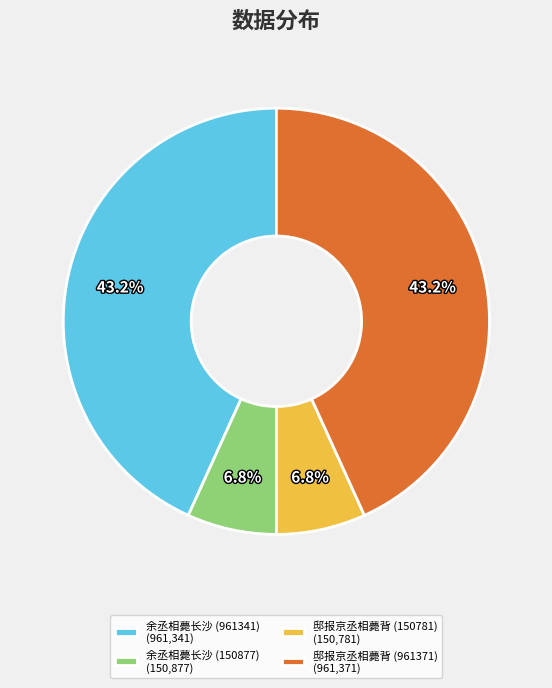

Approximately how many times larger is the value at 邸报京丞相薨背 (150781) (150,781) compared to 余丞相薨长沙 (150877) (150,877)?

1.0